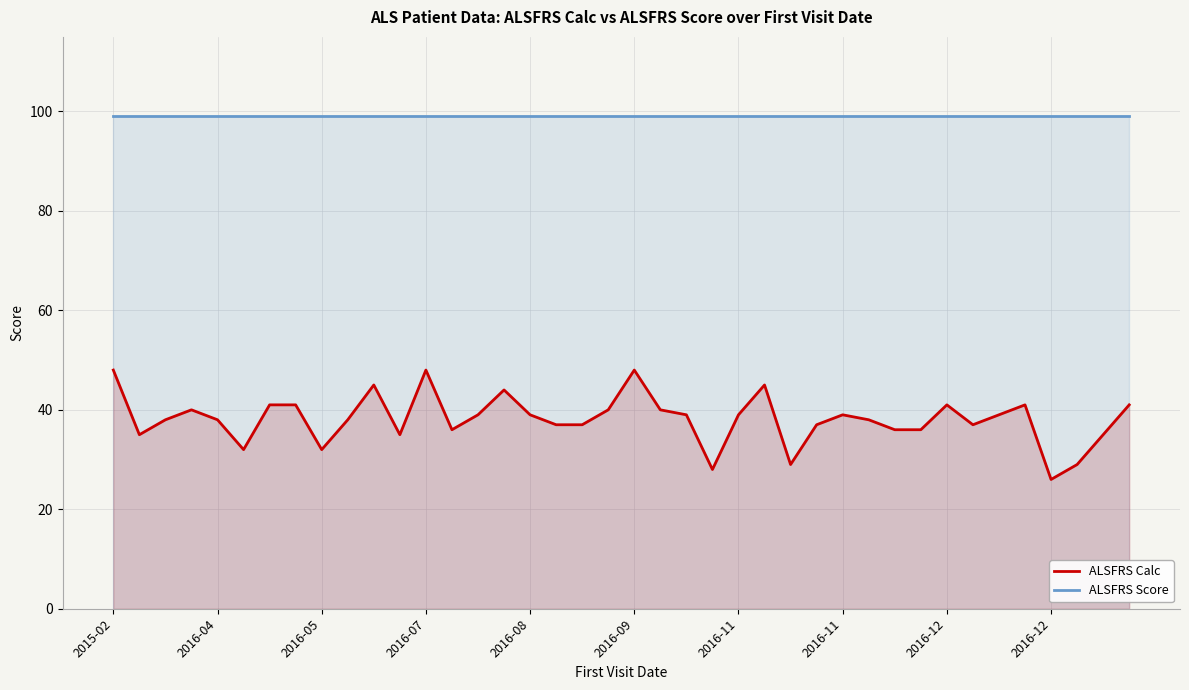

Rank the series by their average value, from highest to lowest.

ALSFRS Score, ALSFRS Calc